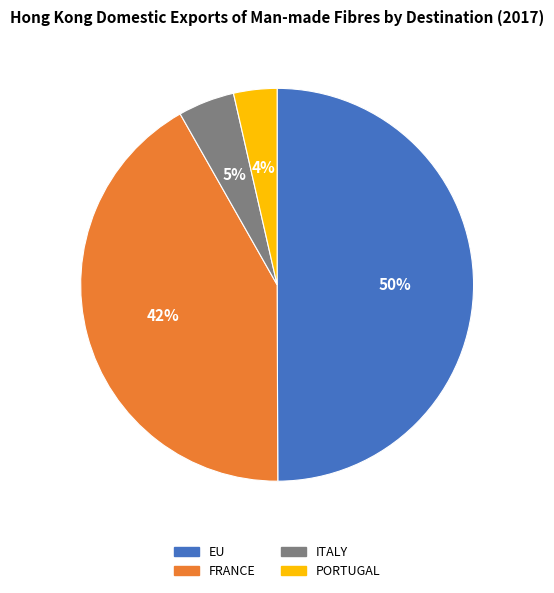

Which has a higher value, PORTUGAL or ITALY?

ITALY